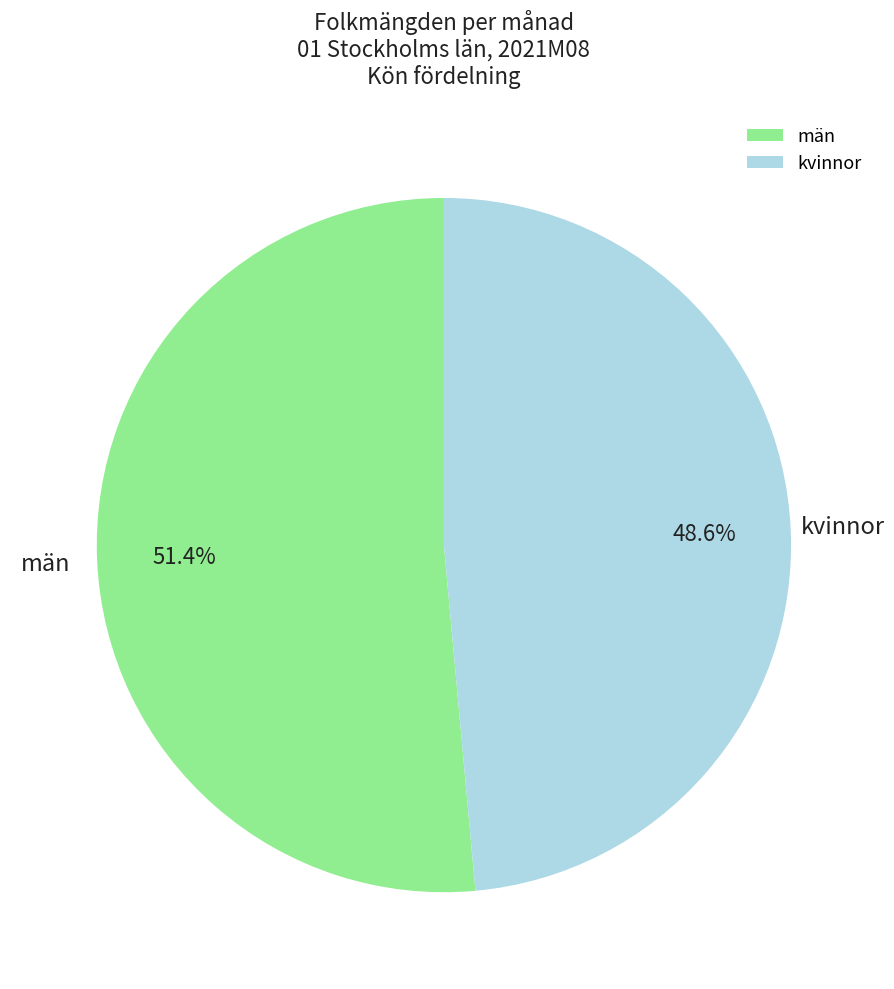

What is the largest slice in the pie chart?

män